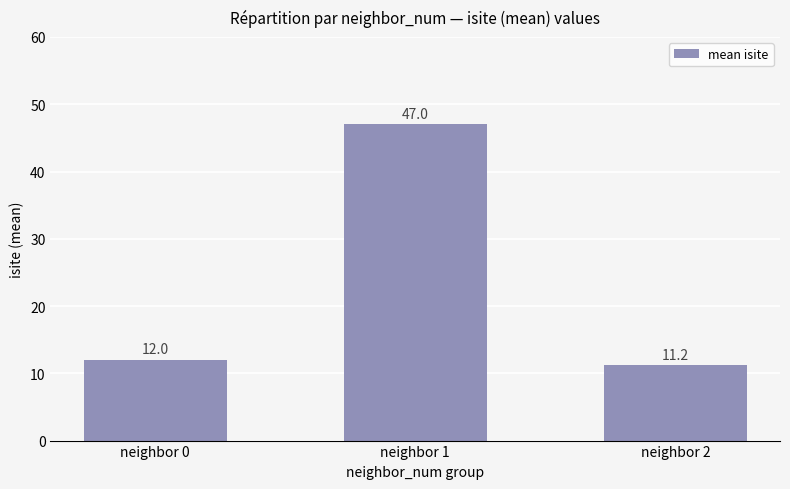

What is the average value?

23.4